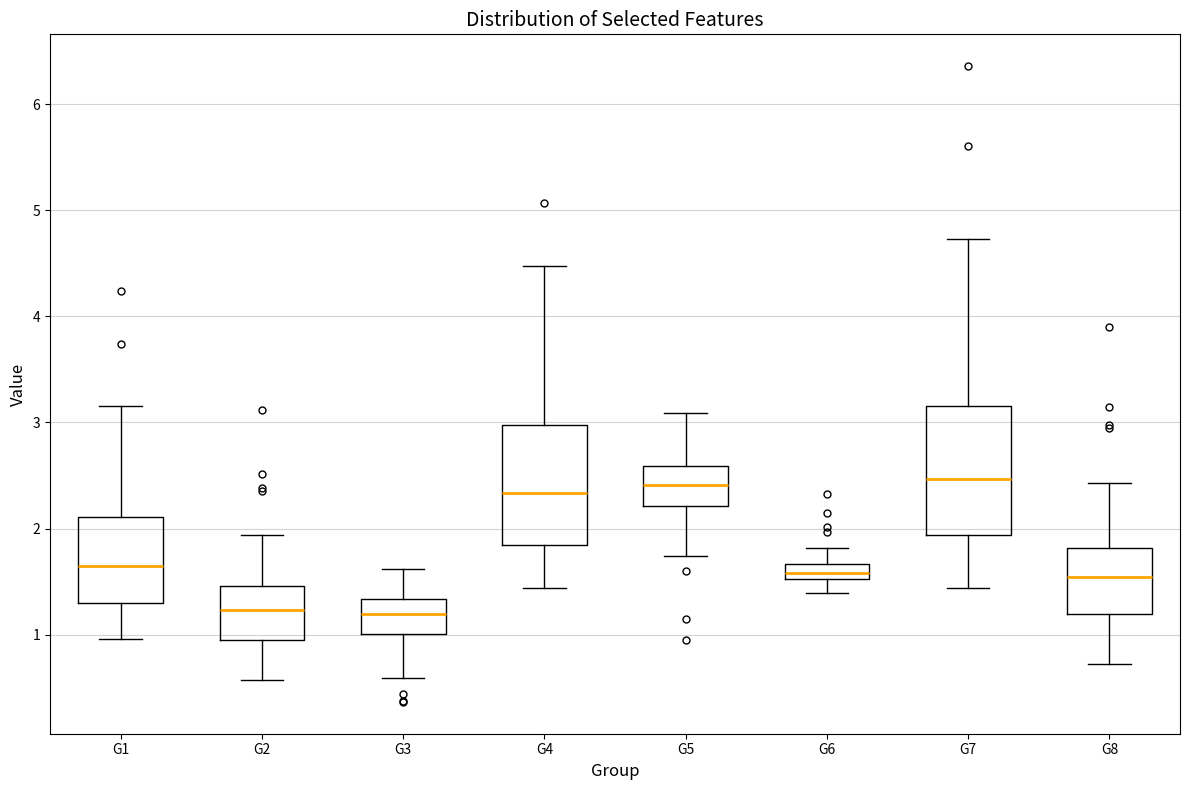

Where does the upper whisker of the box for G2 end on the y-axis? The values are not printed on the chart, so give them approximately, as read against the axis.

1.9